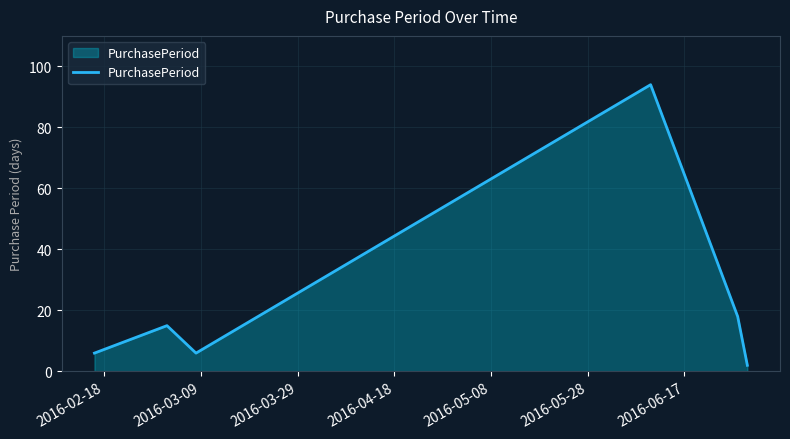

What is the maximum value shown in the chart?

94